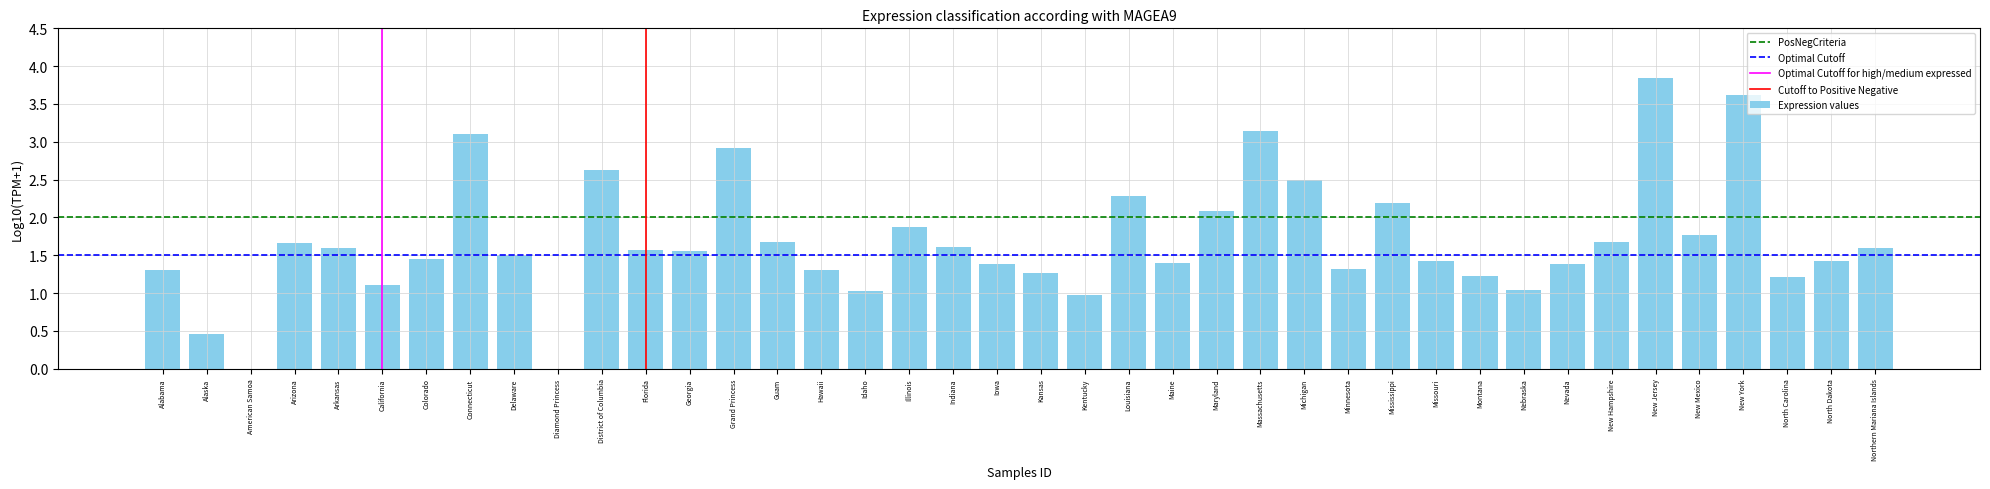

How many series are shown in this chart?

1